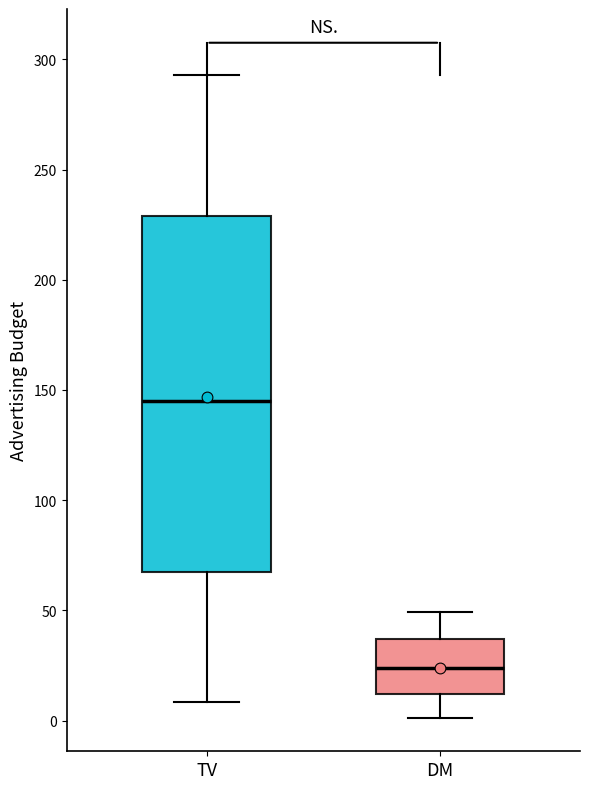

Reading left to right, read every box against the y-axis: the position of its median line, the range the box covers, and the ends of its whiskers. The values are not printed on the chart, so give them approximately, as read against the axis.

TV: median 145, box 65 to 230, whiskers 10 to 295
DM: median 25, box 10 to 35, whiskers 0 to 50